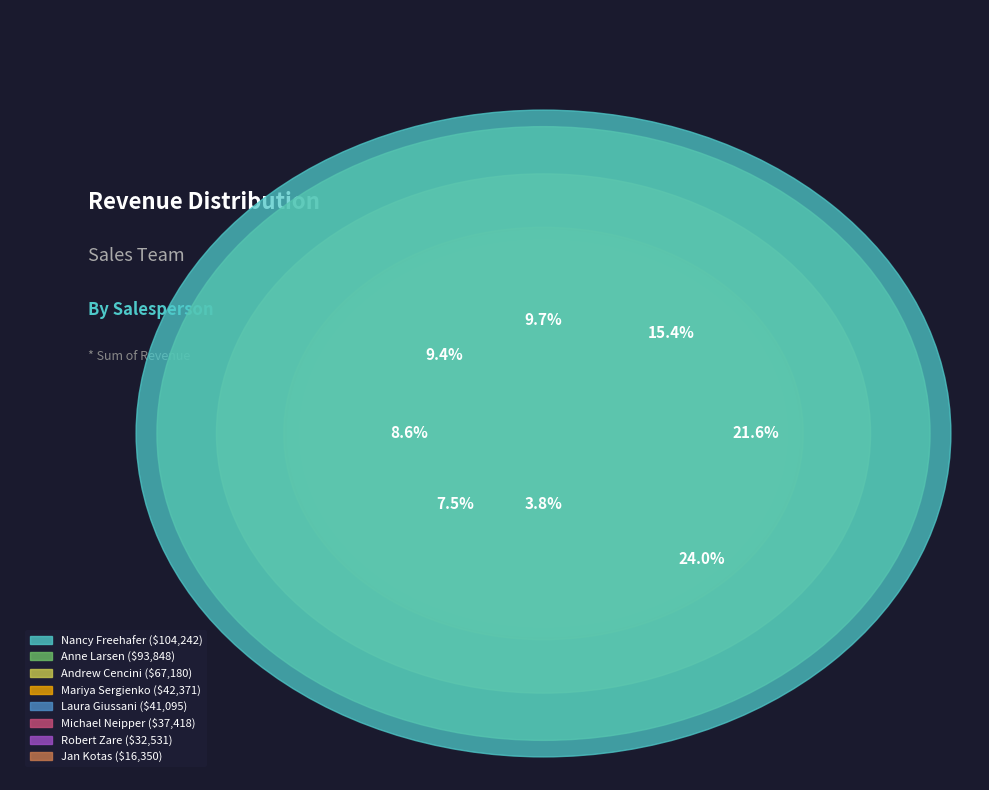

Rank the categories by value from highest to lowest.

Nancy Freehafer, Anne Larsen, Andrew Cencini, Mariya Sergienko, Laura Giussani, Michael Neipper, Robert Zare, Jan Kotas